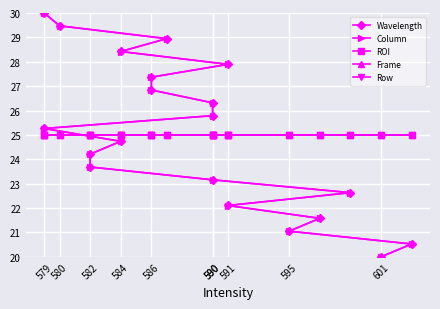

Where is Row nearest to the value 25?

601